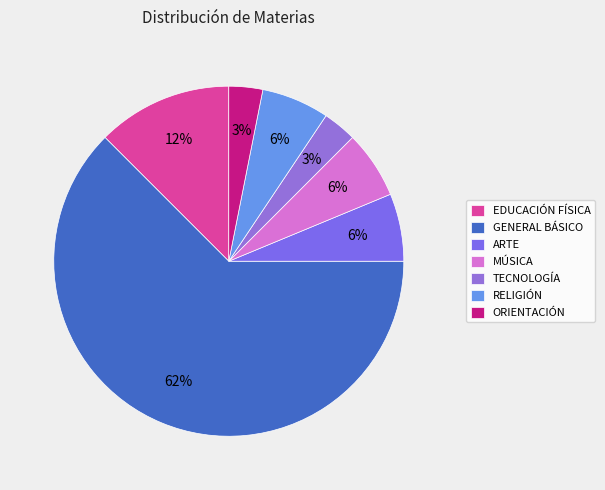

How many segments does this pie chart have?

7